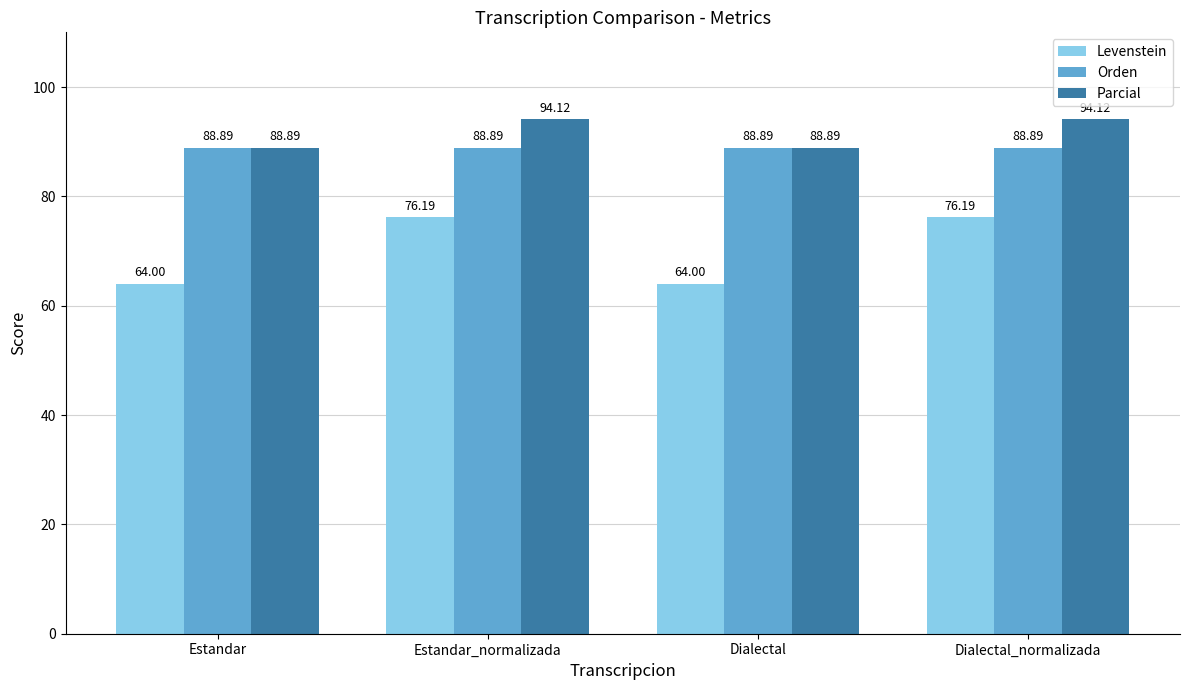

Between Estandar_normalizada and Dialectal, which series saw the biggest shift?

Levenstein